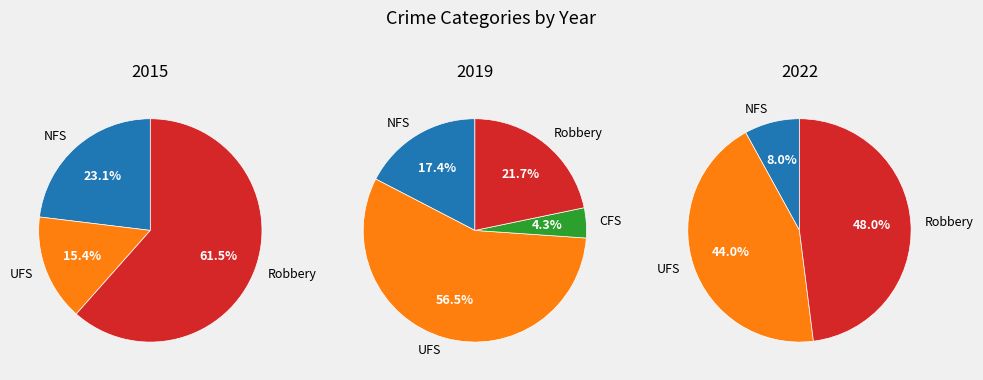

To the nearest percent, what is the difference between the Criminal Sexual Assault and Aggravated Battery slice percentages?

52%